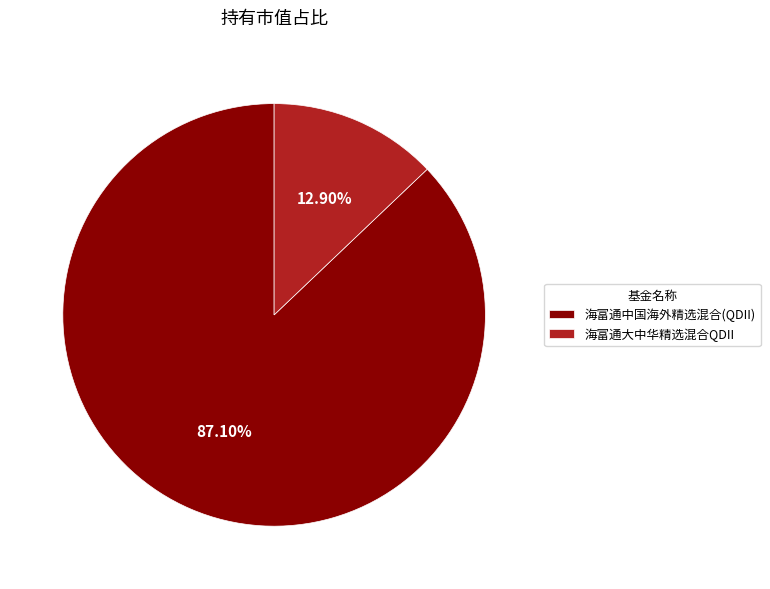

How many segments does this pie chart have?

2